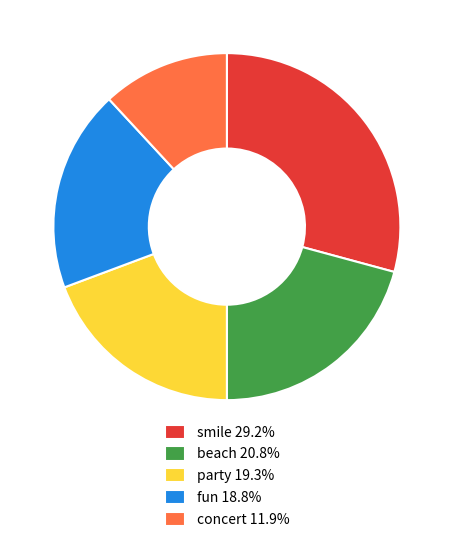

Approximately how many times larger is the value at concert 11.9% compared to party 19.3%?

0.6